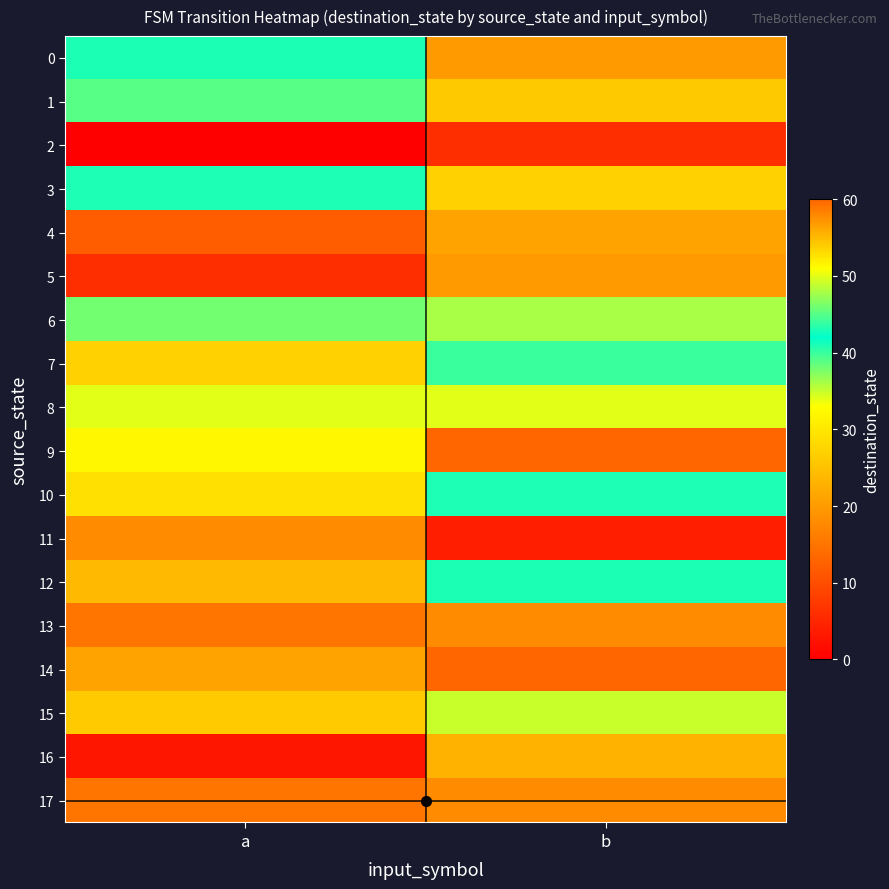

At which category is the sum across all series the highest?

b